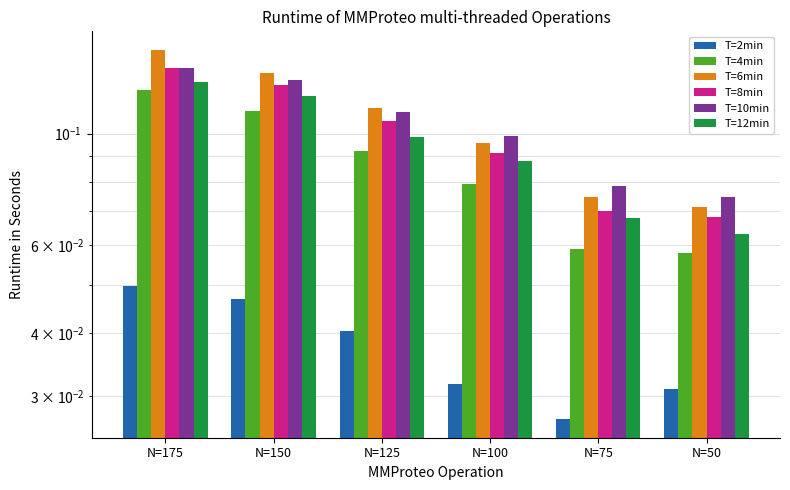

List the labels in order of T=2min value, smallest first.

N=75, N=50, N=100, N=125, N=150, N=175